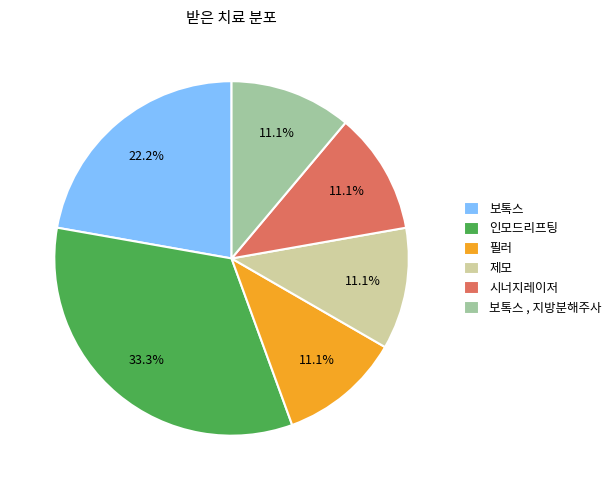

The 제모 slice represents 18% of the pie. True or false?

False